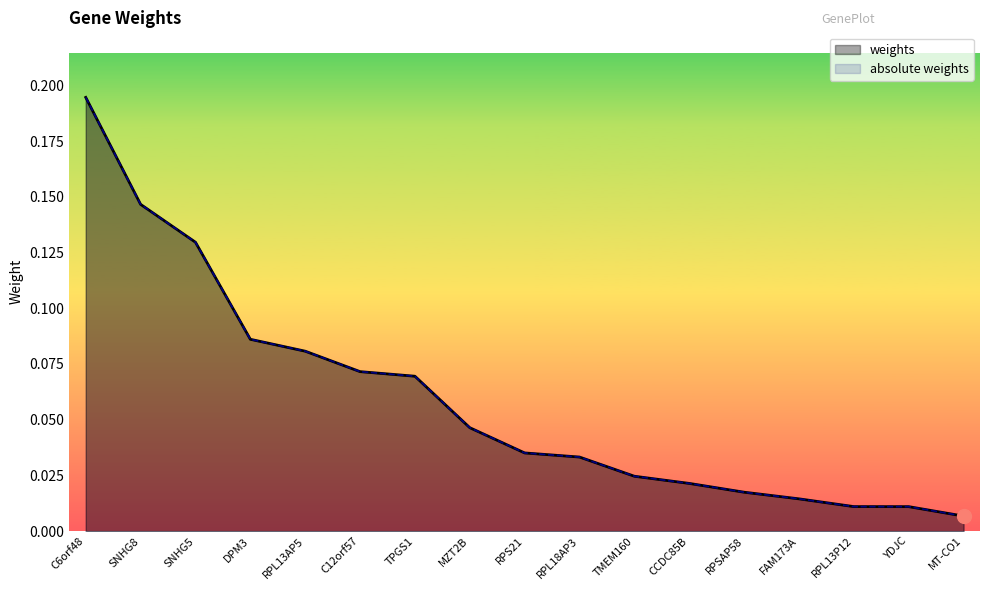

List the labels in order of absolute weights value, largest first.

C6orf48, SNHG8, SNHG5, DPM3, RPL13AP5, C12orf57, TPGS1, MZT2B, RPS21, RPL18AP3, TMEM160, CCDC85B, RPSAP58, FAM173A, RPL13P12, YDJC, MT-CO1